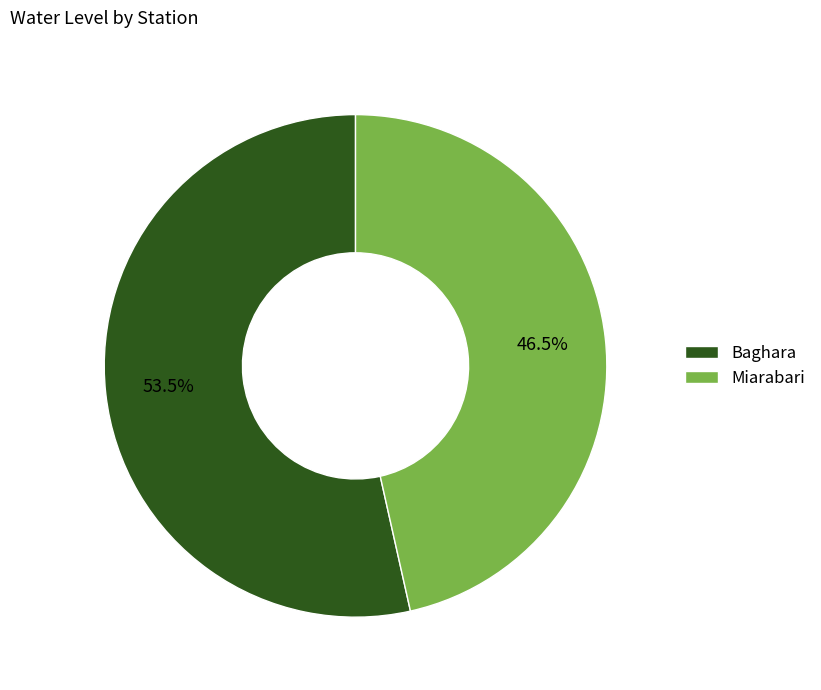

Is the sum of Baghara and Miarabari greater than half?

Yes